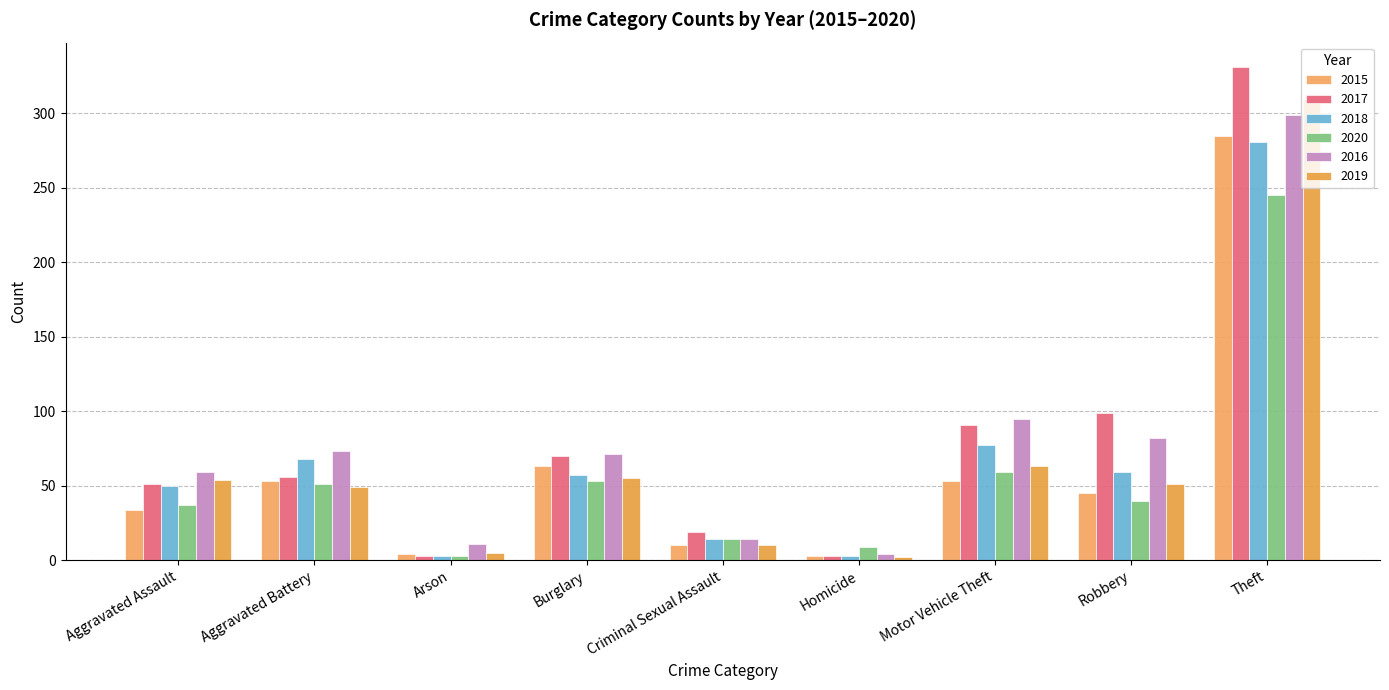

Reading left to right, what are all the values shown in this chart?

2015: Aggravated Assault=34	Aggravated Battery=53	Arson=4	Burglary=63	Criminal Sexual Assault=10	Homicide=3	Motor Vehicle Theft=53	Robbery=45	Theft=285
2017: Aggravated Assault=51	Aggravated Battery=56	Arson=3	Burglary=70	Criminal Sexual Assault=19	Homicide=3	Motor Vehicle Theft=91	Robbery=99	Theft=331
2018: Aggravated Assault=50	Aggravated Battery=68	Arson=3	Burglary=57	Criminal Sexual Assault=14	Homicide=3	Motor Vehicle Theft=77	Robbery=59	Theft=281
2020: Aggravated Assault=37	Aggravated Battery=51	Arson=3	Burglary=53	Criminal Sexual Assault=14	Homicide=9	Motor Vehicle Theft=59	Robbery=40	Theft=245
2016: Aggravated Assault=59	Aggravated Battery=73	Arson=11	Burglary=71	Criminal Sexual Assault=14	Homicide=4	Motor Vehicle Theft=95	Robbery=82	Theft=299
2019: Aggravated Assault=54	Aggravated Battery=49	Arson=5	Burglary=55	Criminal Sexual Assault=10	Homicide=2	Motor Vehicle Theft=63	Robbery=51	Theft=310